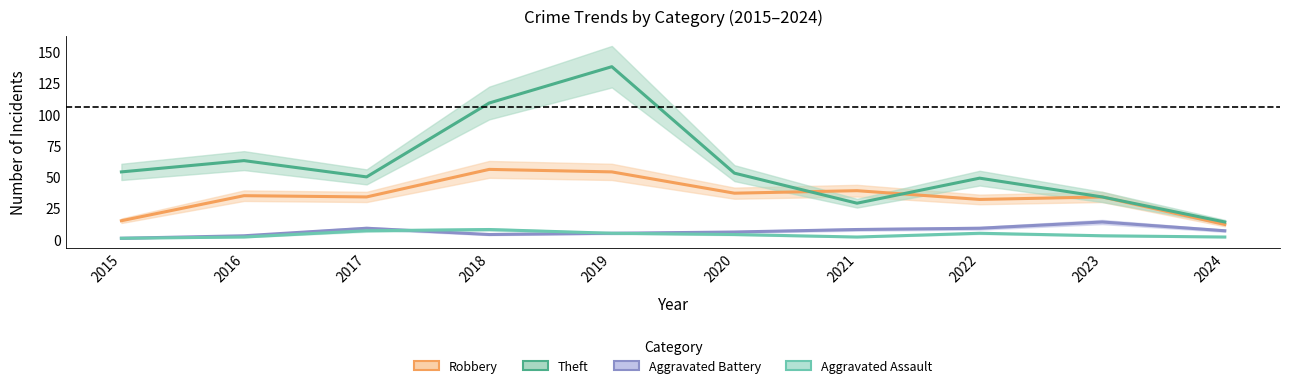

How many interior local valleys does the Aggravated Assault series have?

1